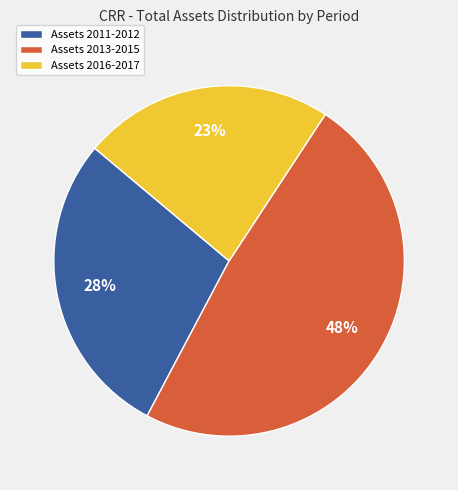

How many slices are in this pie chart?

3